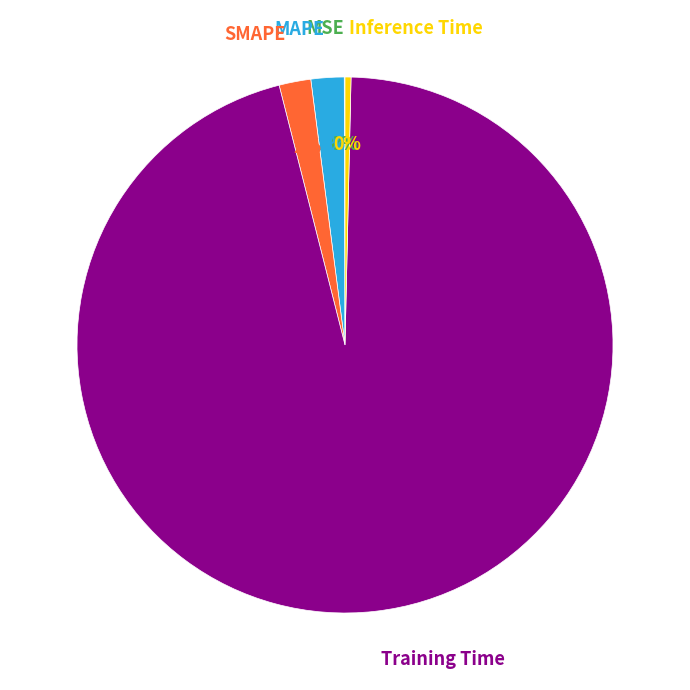

Which has a higher value, SMAPE or Training Time?

Training Time